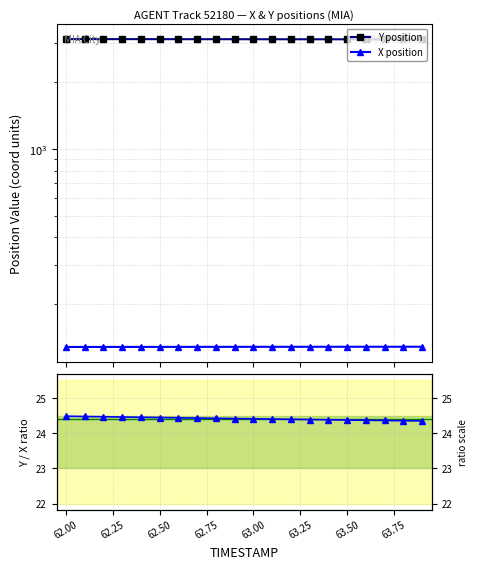

True or false: X position and Y position intersect in this chart.

False